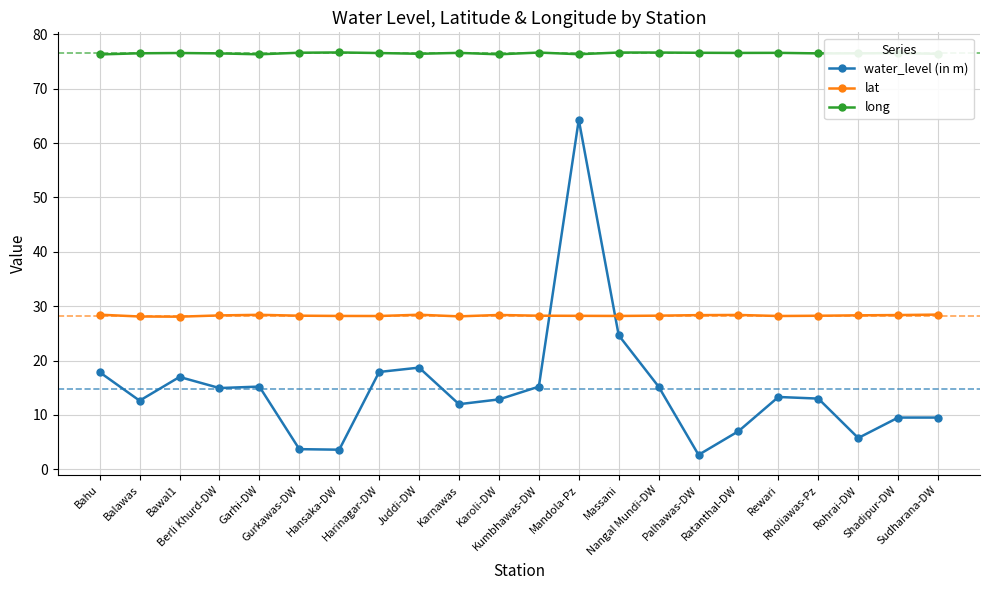

What is the approximate value of long at Sudharana-DW?

76.4